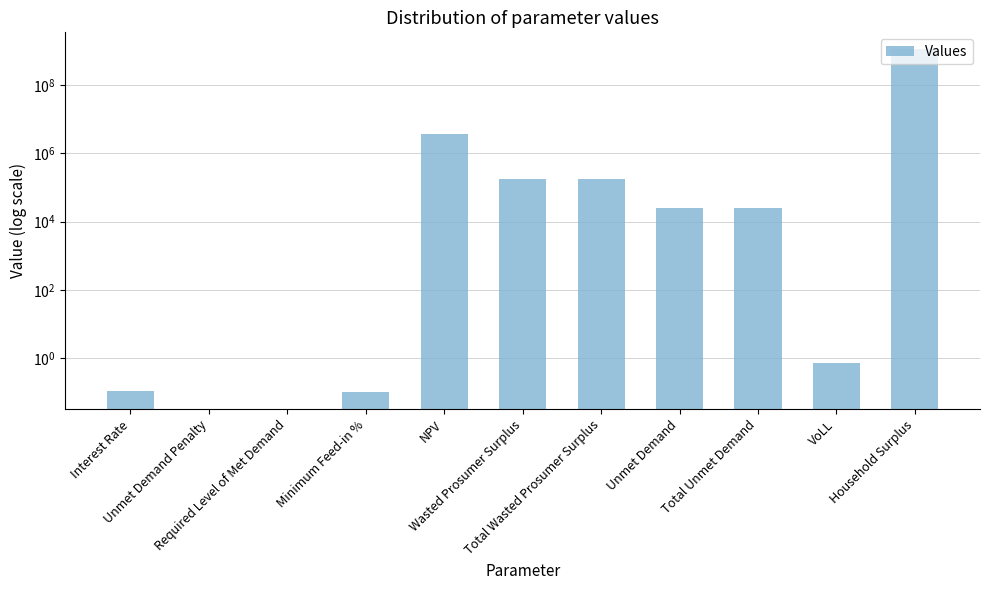

What is the label of the 4th bar from the left?

Minimum Feed-in %